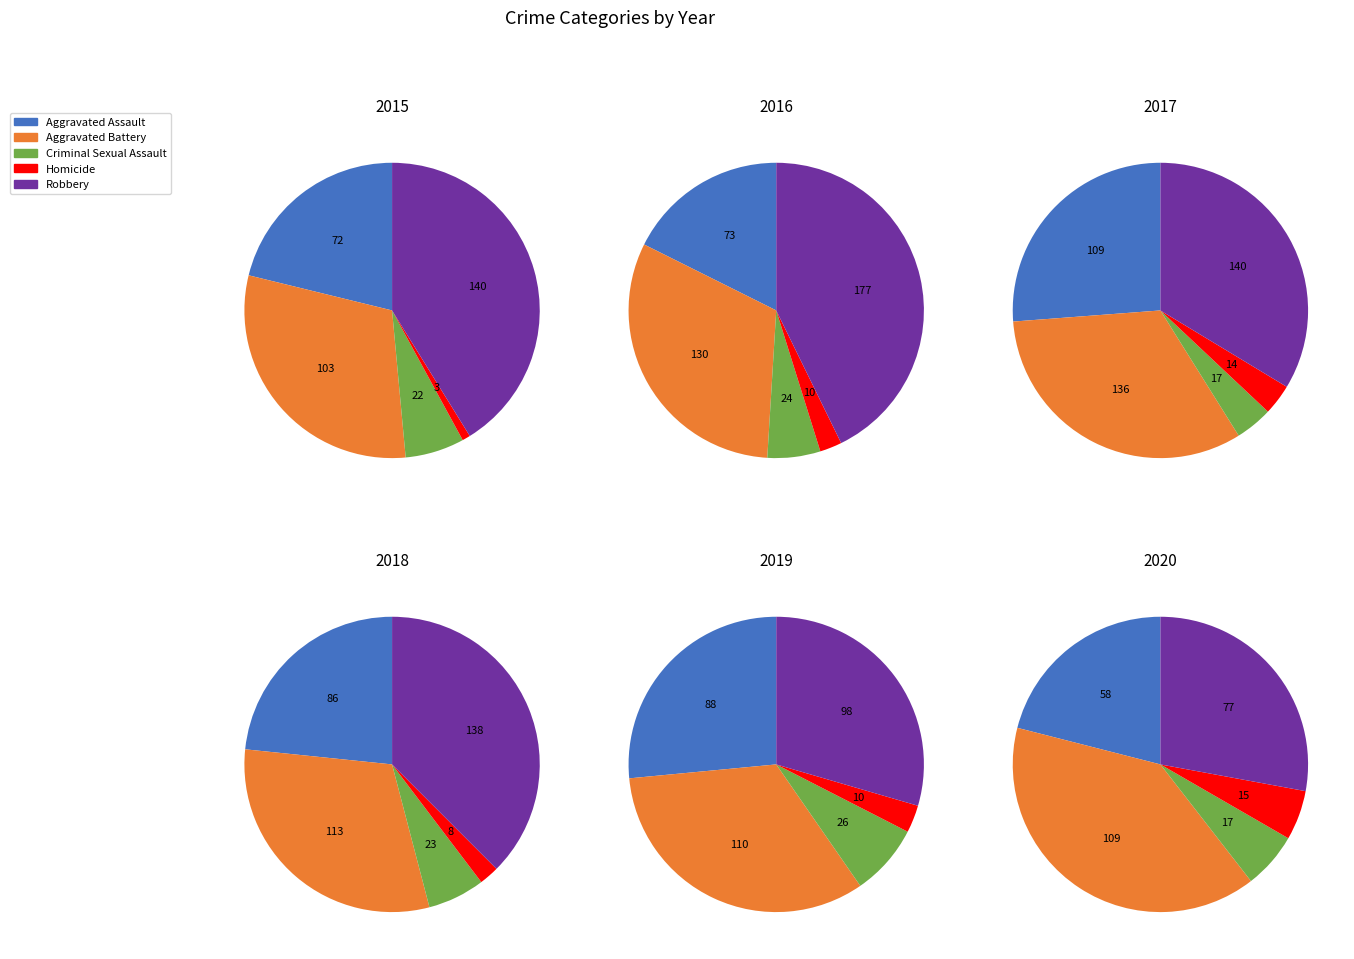

True or false: Criminal Sexual Assault accounts for 1% of the total.

False